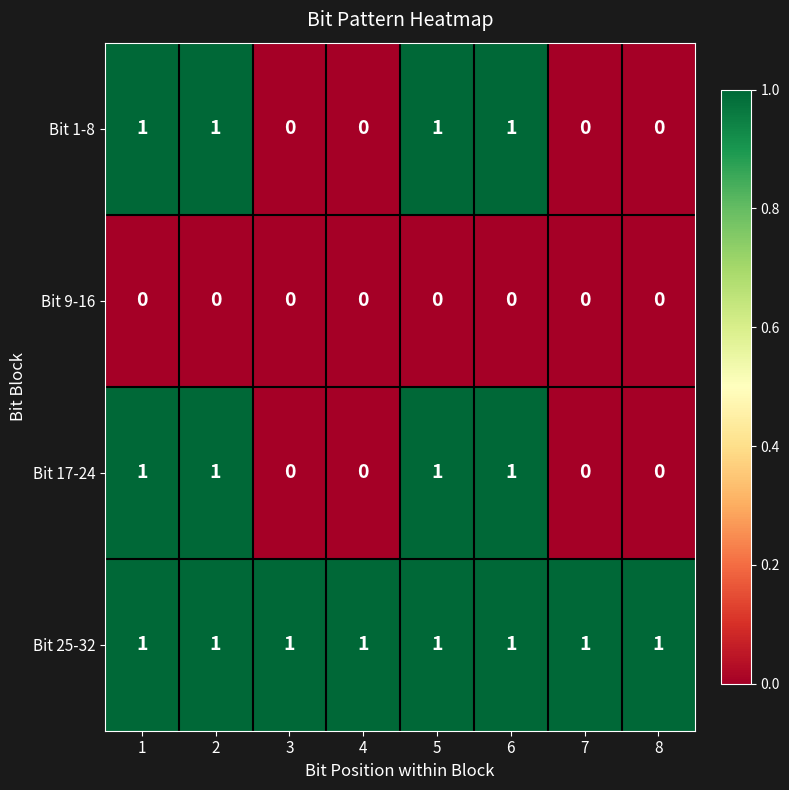

Count the Bit 1-8 values in the range 0 to 1.

8